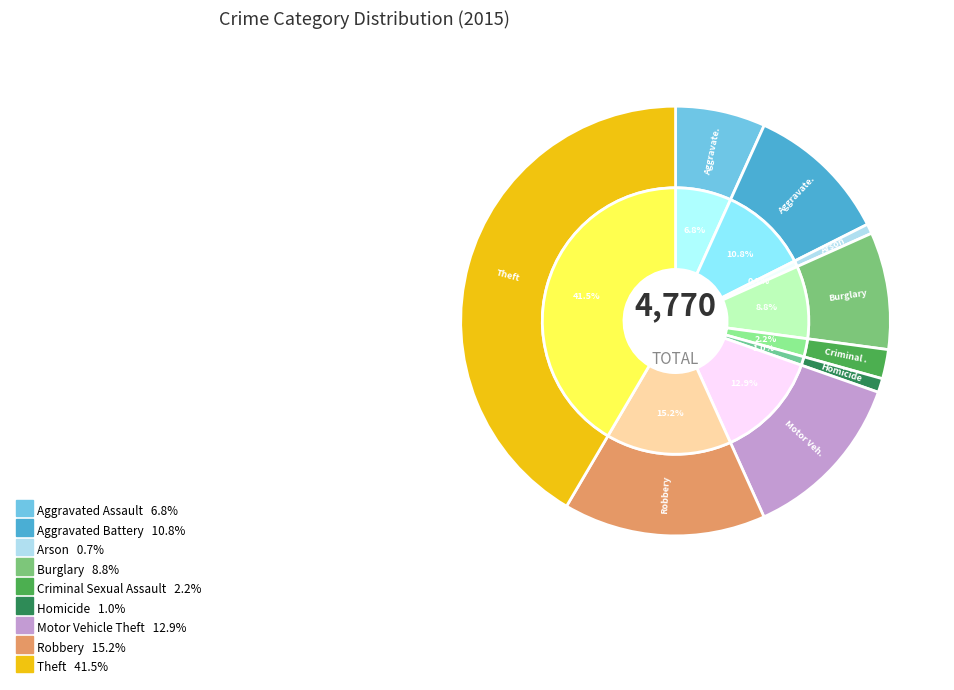

What is the total percentage of Criminal Sexual Assault and Aggravated Assault?

9.0%